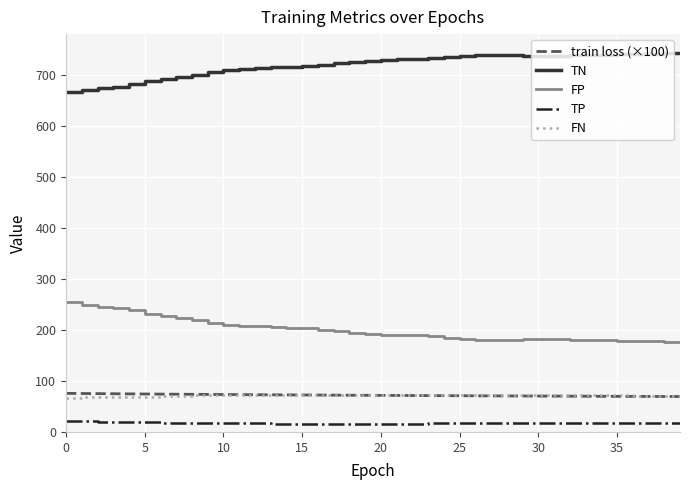

What is the difference between the maximum and second lowest values in the FP series?

77.0